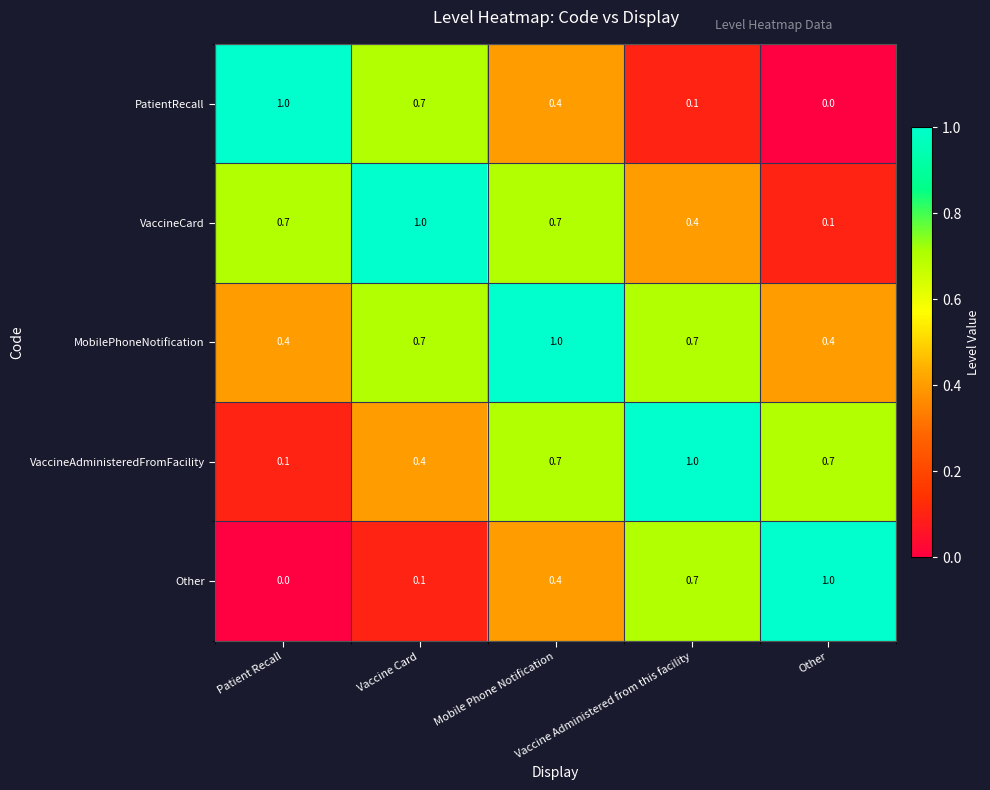

Which series has the largest total across all categories?

MobilePhoneNotification